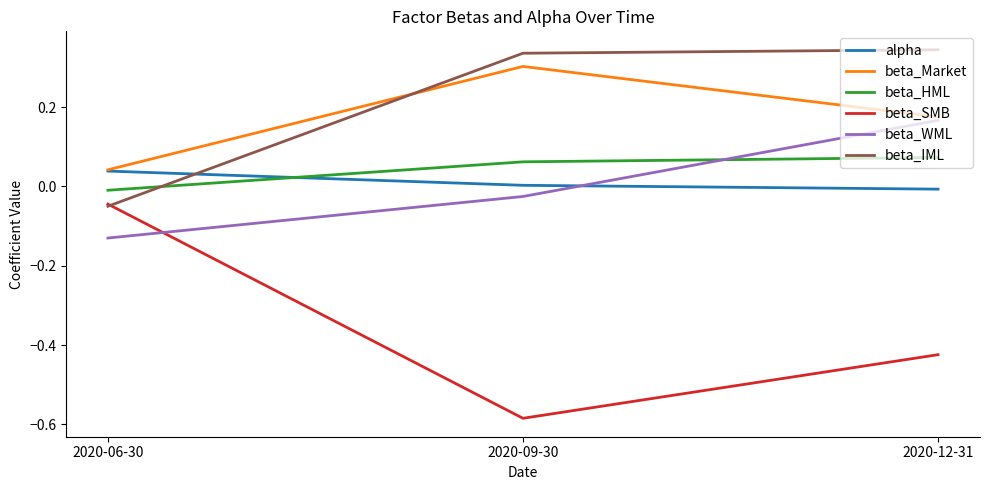

Which series has the largest total across all categories?

beta_IML